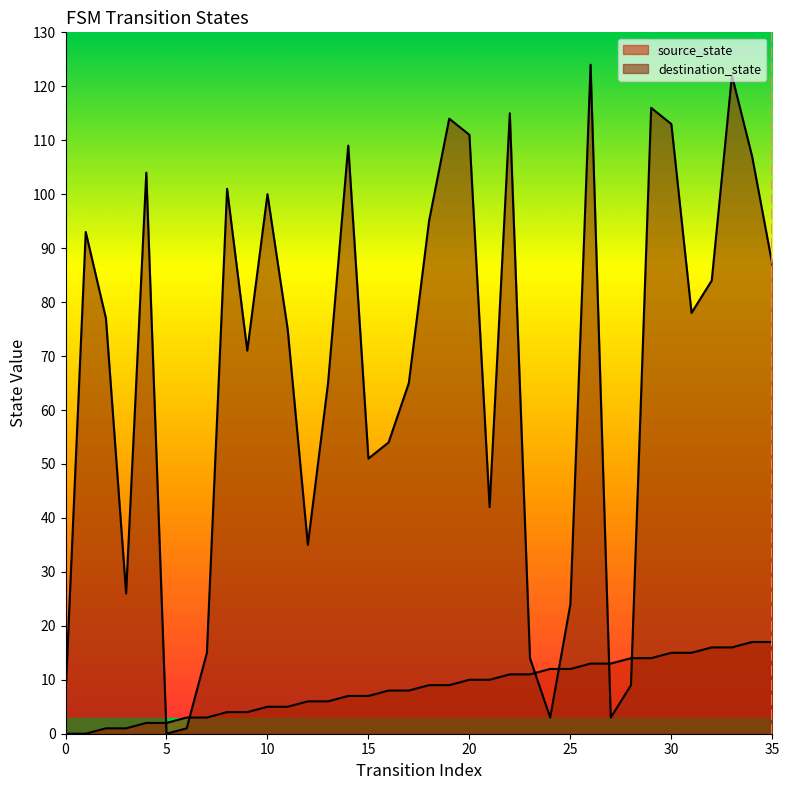

Rank the series at 25 from highest to lowest value.

destination_state, source_state